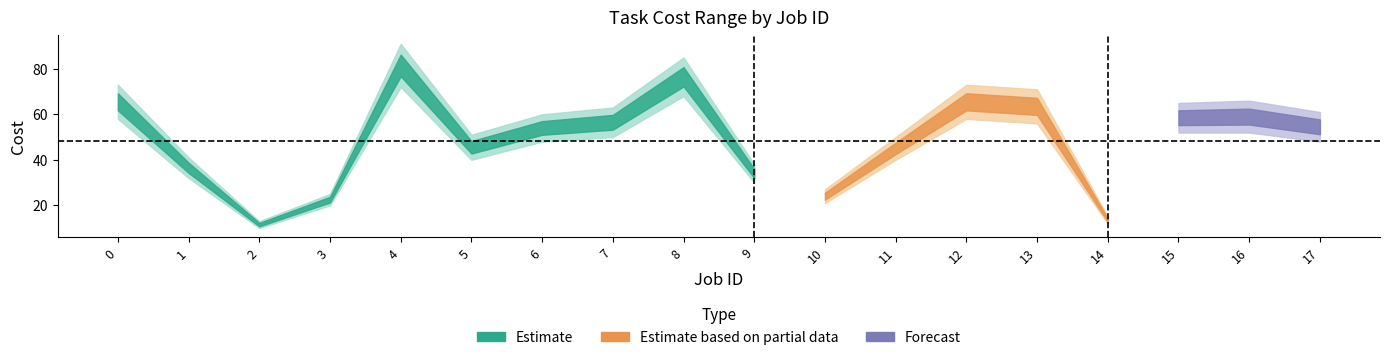

What is the lowest value of the Cost max series?

13